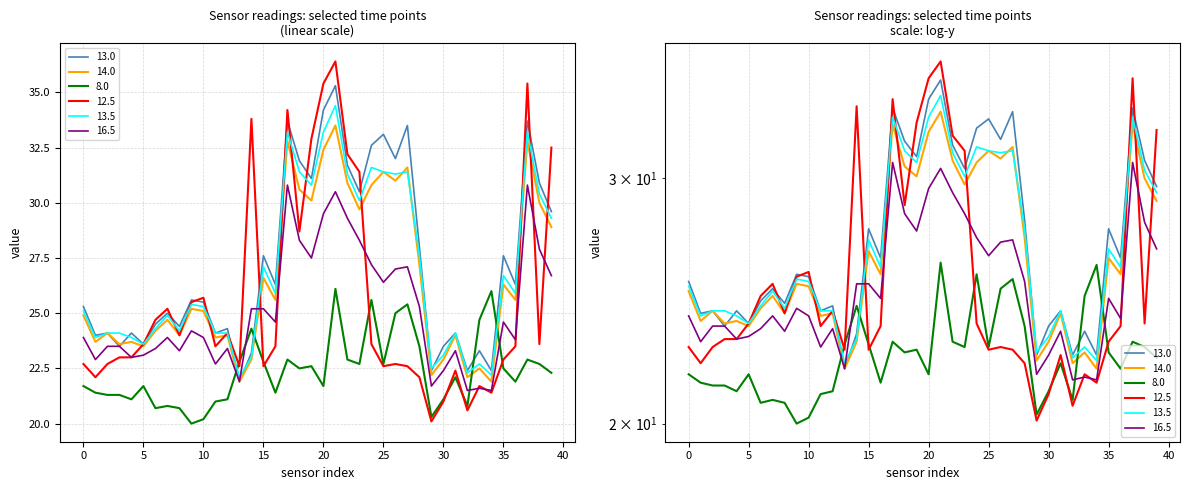

At which category is the sum across all series the highest?

21